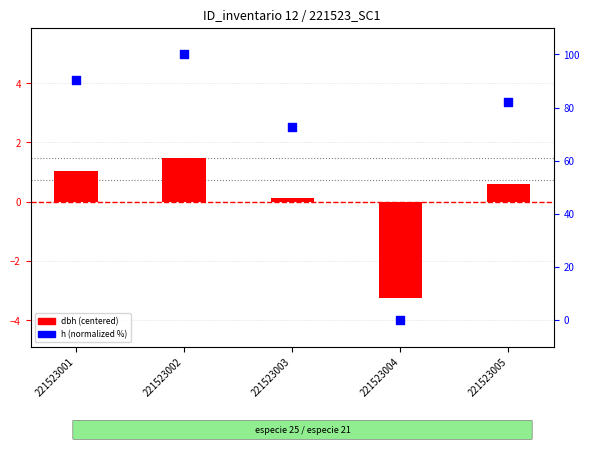

Which series has the largest total across all categories?

h (normalized %)